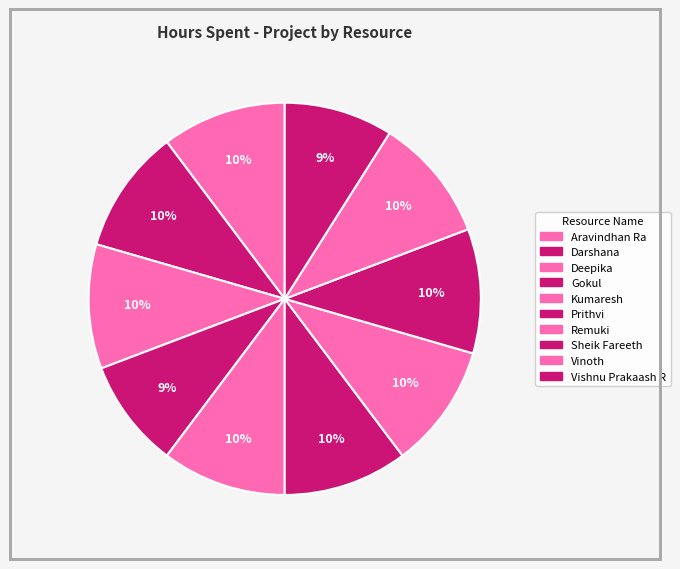

Count the number of slices in the pie.

10